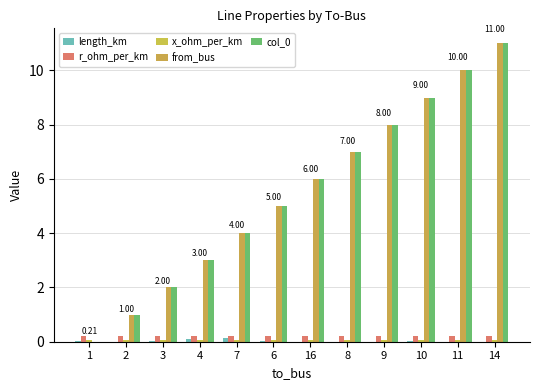

At which category is the sum across all series the highest?

14